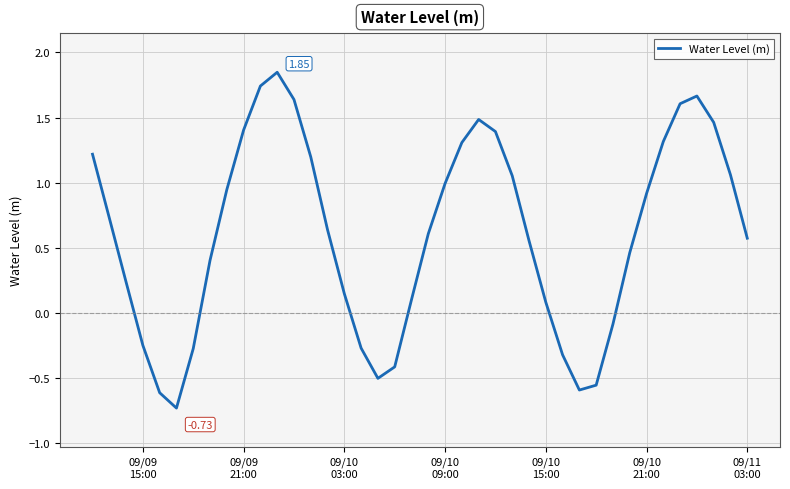

What is the difference between the maximum and minimum values?

2.6